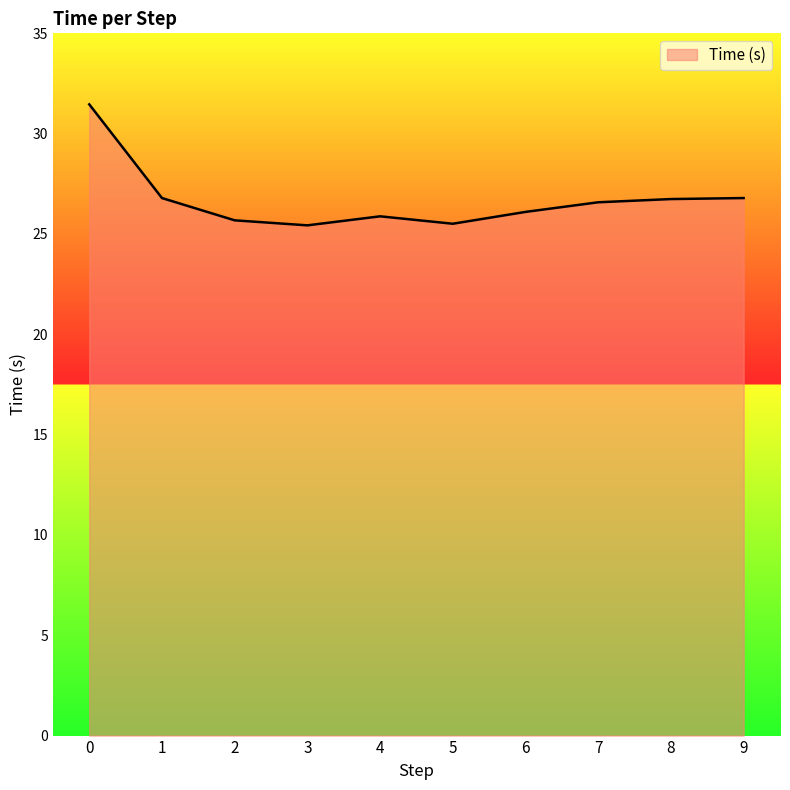

The chart shows a value of 25.9 at 4. True or false?

True